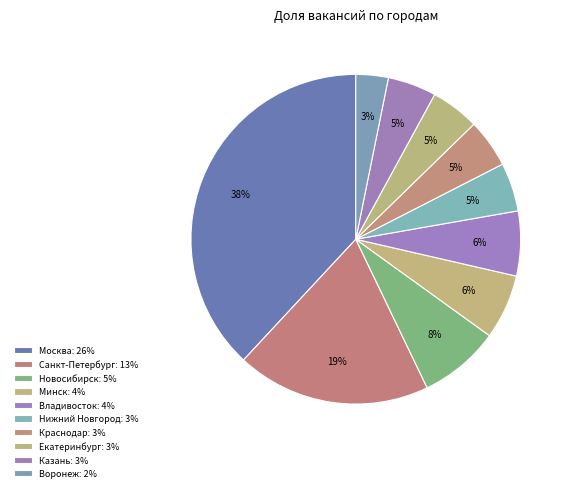

Which category has the biggest portion of the pie?

Москва